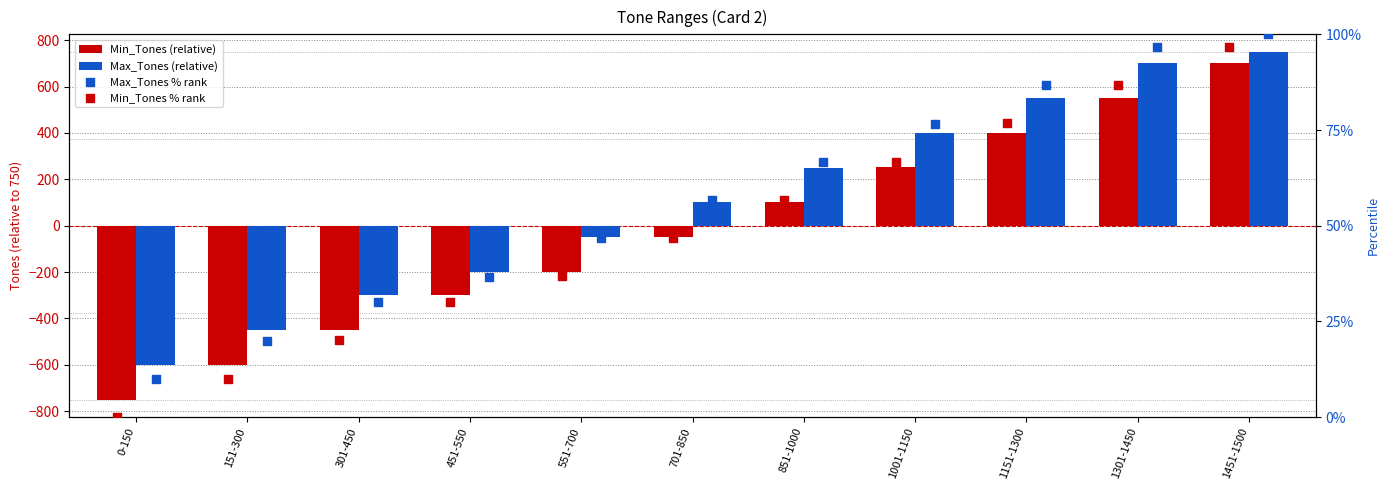

Which series reaches the minimum Y coordinate?

Min_Tones (relative)